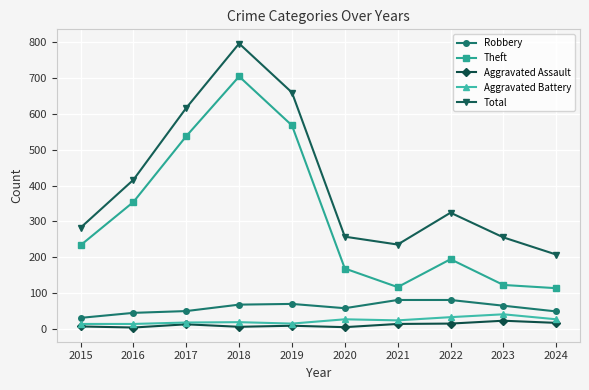

True or false: Total and Theft intersect in this chart.

False